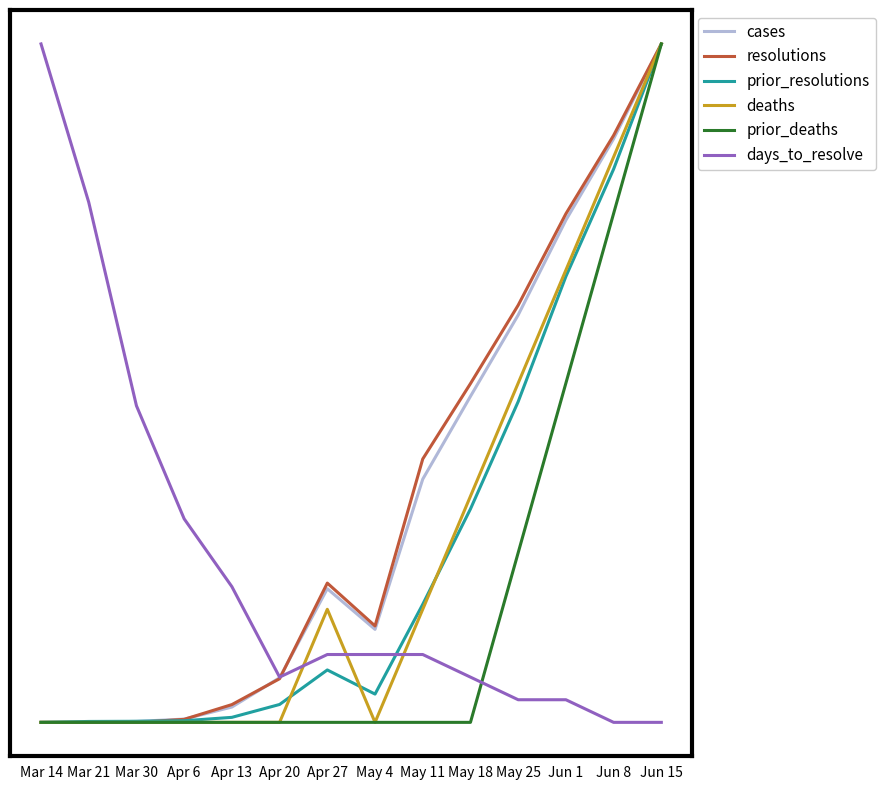

What are all the series names shown in the legend?

cases, resolutions, prior_resolutions, deaths, prior_deaths, days_to_resolve